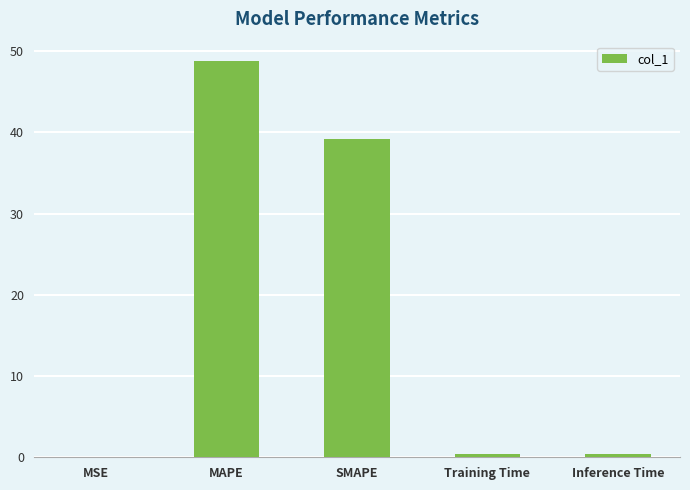

Which label corresponds to the largest value in the chart?

MAPE